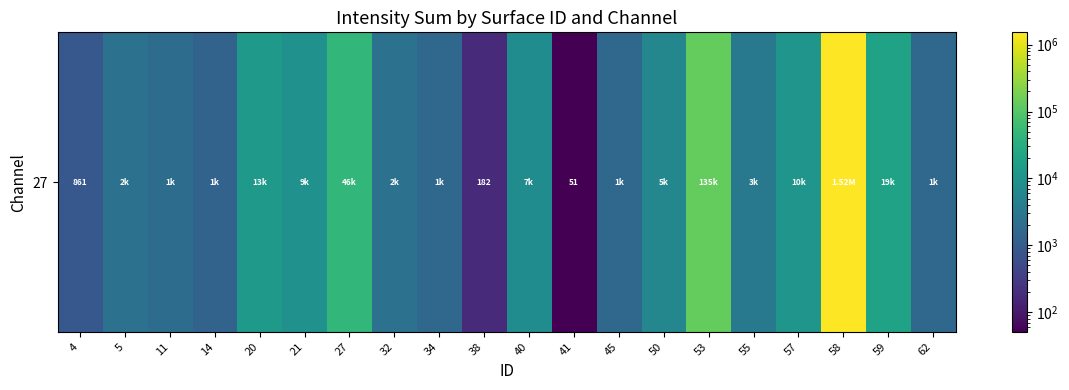

At which category does the chart reach its minimum across all series?

41